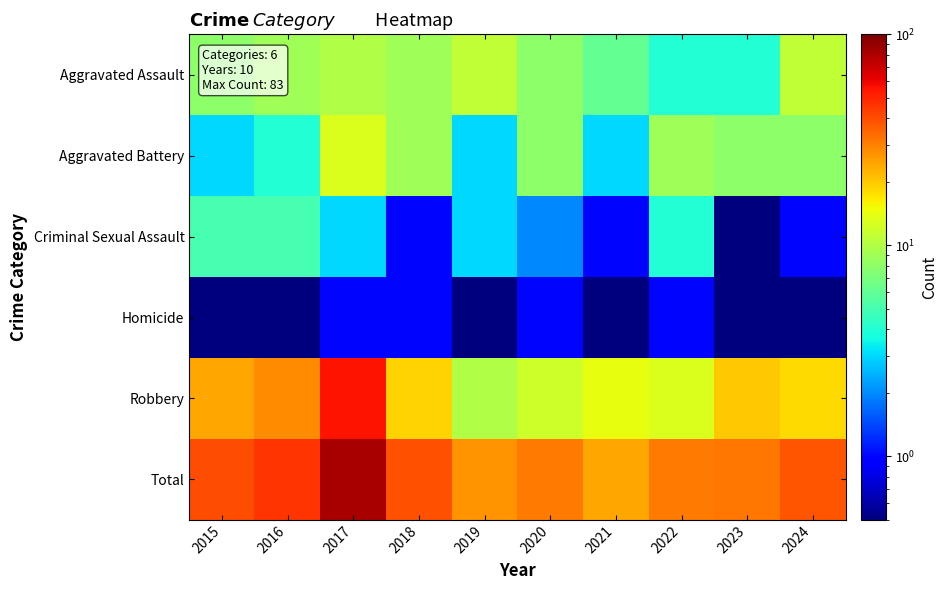

How many data points does each series have?

10